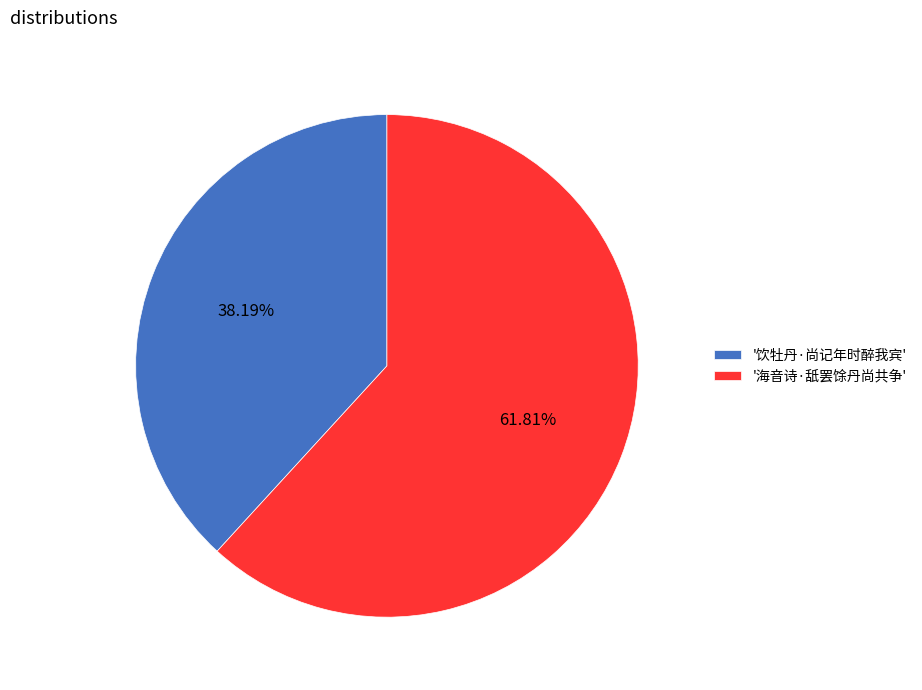

Is there a majority slice in this chart?

Yes